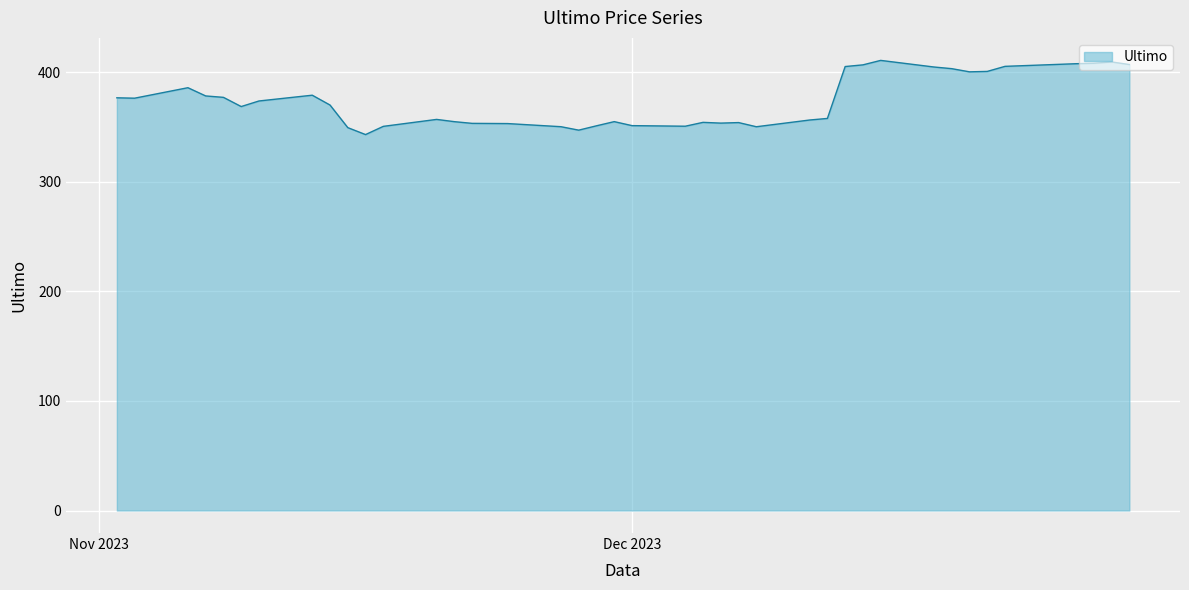

What is the greatest value displayed?

410.7